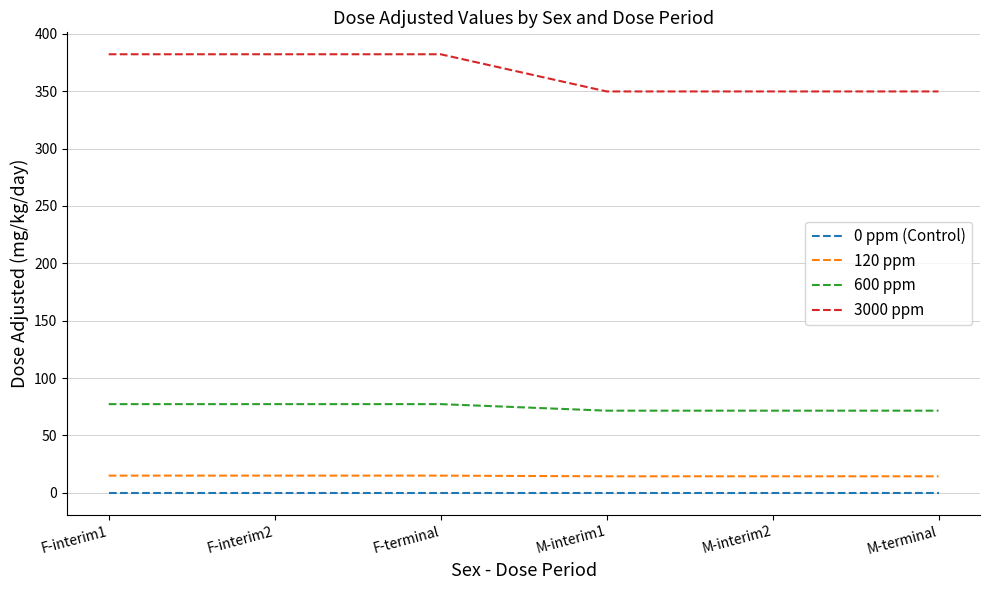

What is the maximum value for 120 ppm?

15.0